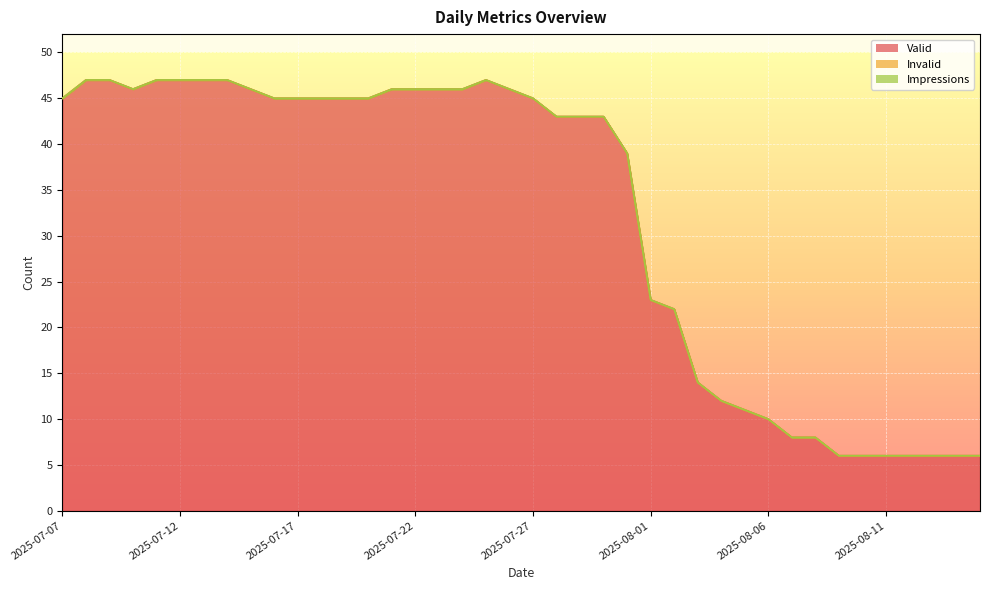

What is the label of the 14th point from the left?

2025-07-20